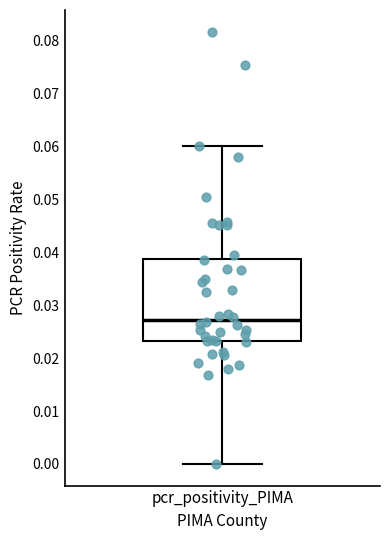

Read this box plot against the y-axis: the position of the median line, the range covered by the box, and the ends of both whiskers. The values are not printed on the chart, so give them approximately, as read against the axis.

median 0.027, box 0.023 to 0.039, whiskers 0.000 to 0.060